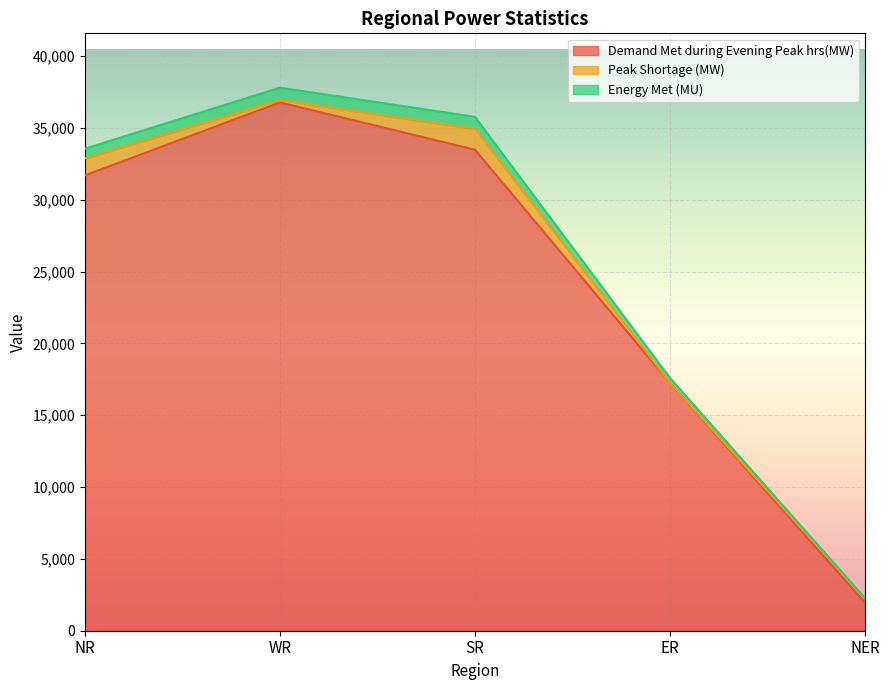

Between ER and NER, which is larger?

ER